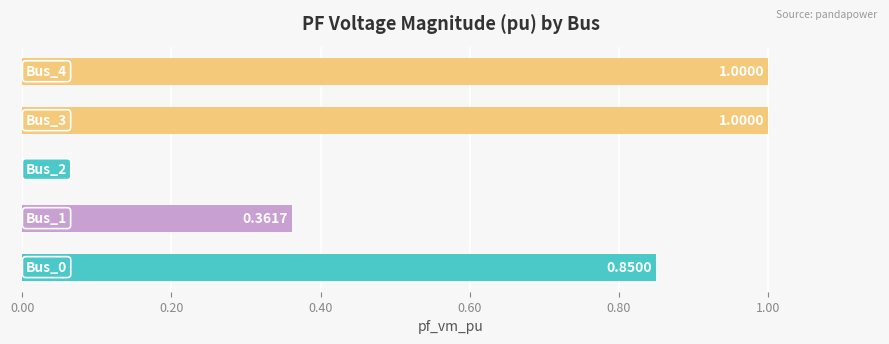

How many data points are above 0?

4